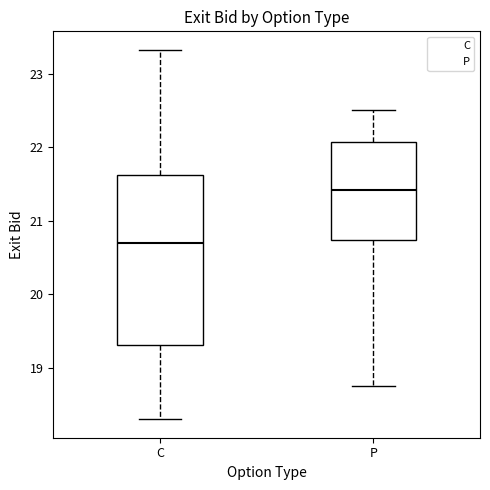

Which box is the tallest, from its lower edge to its upper edge?

C